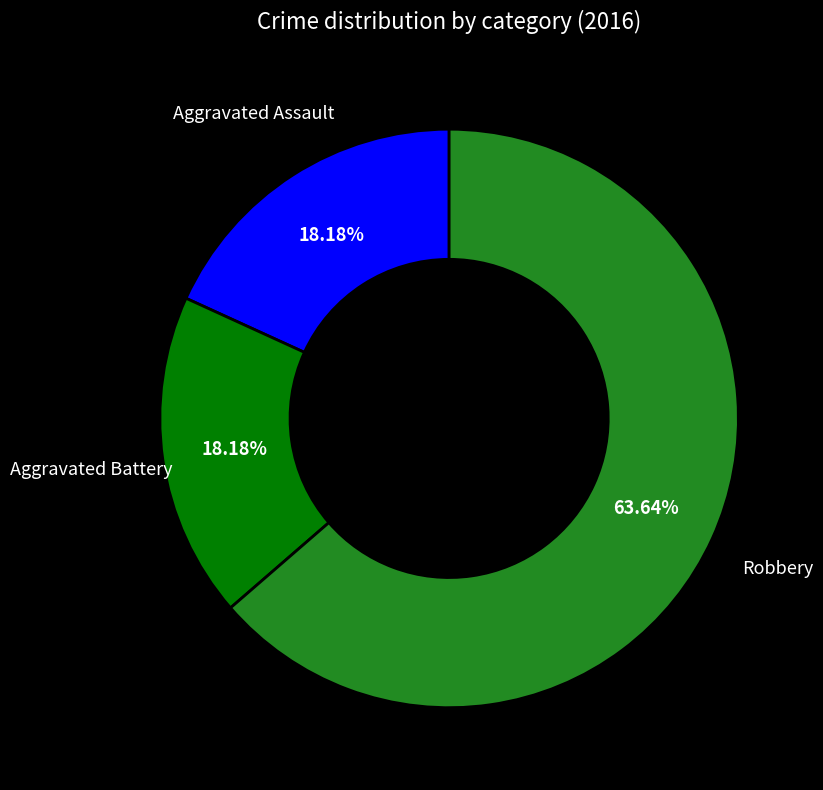

Is there a majority slice in this chart?

Yes